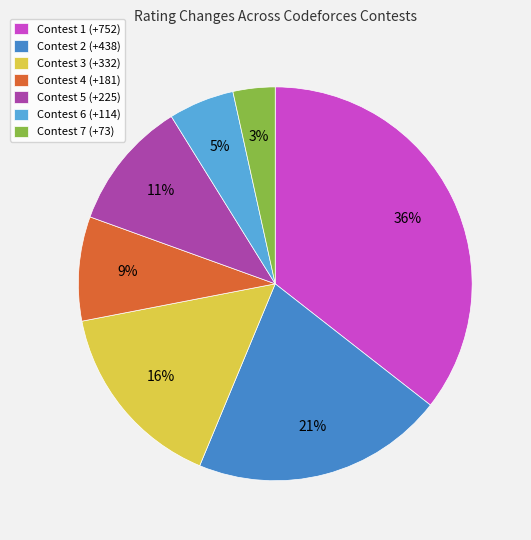

Does any single category account for the majority?

No